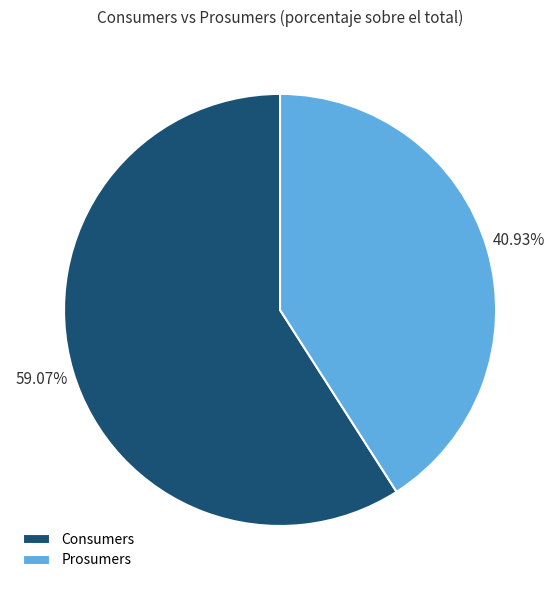

Is it true that Prosumers is 41% of the pie?

True